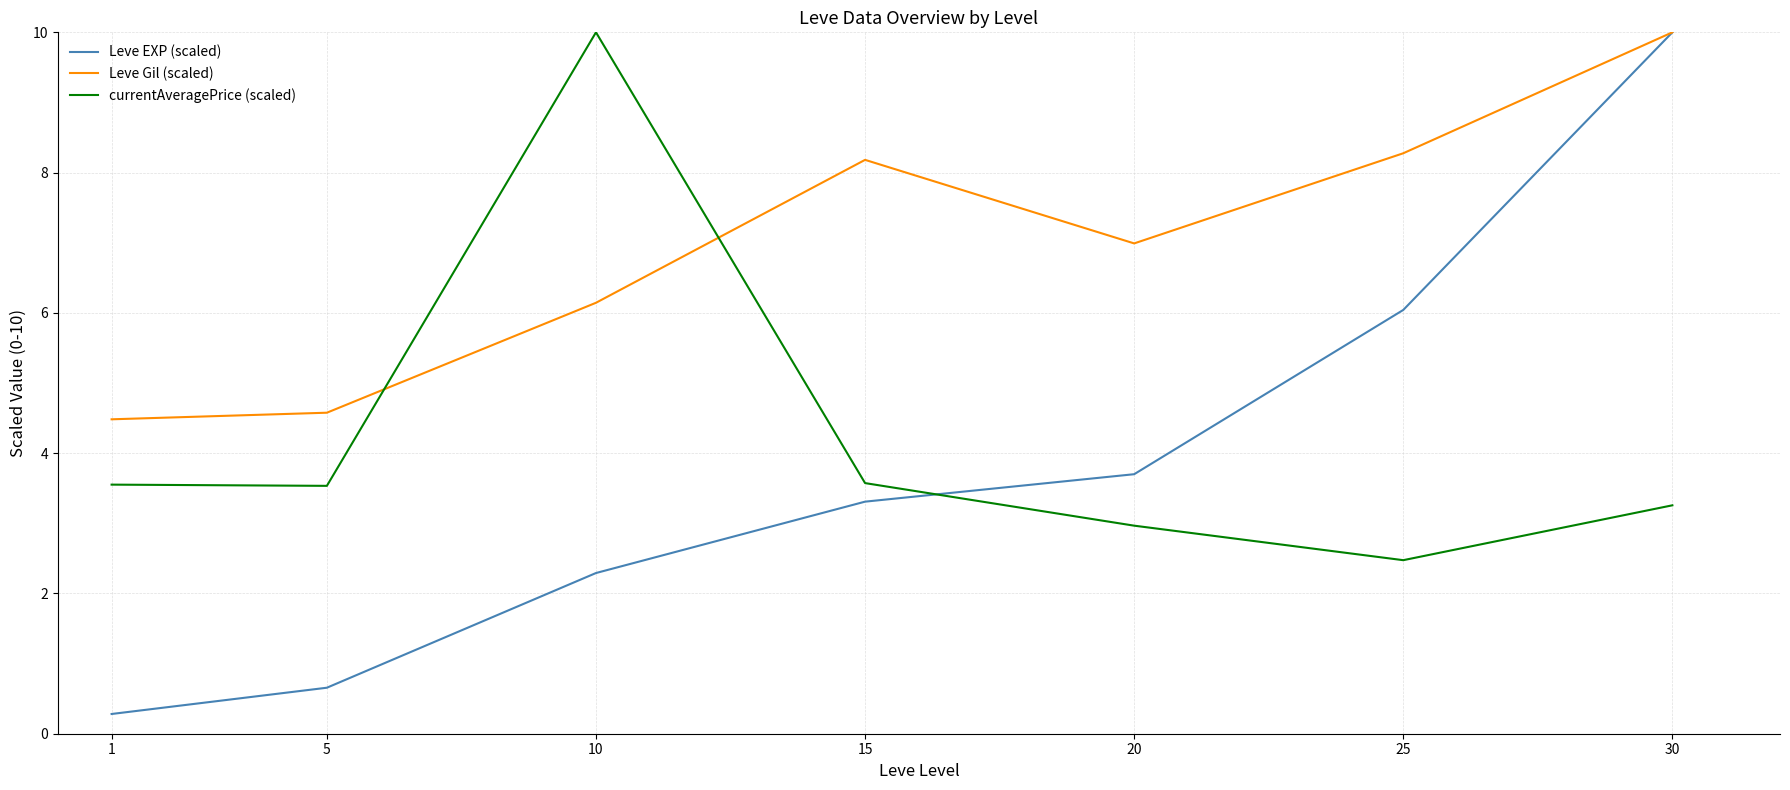

At which label is Leve EXP (scaled) closest to 5?

25